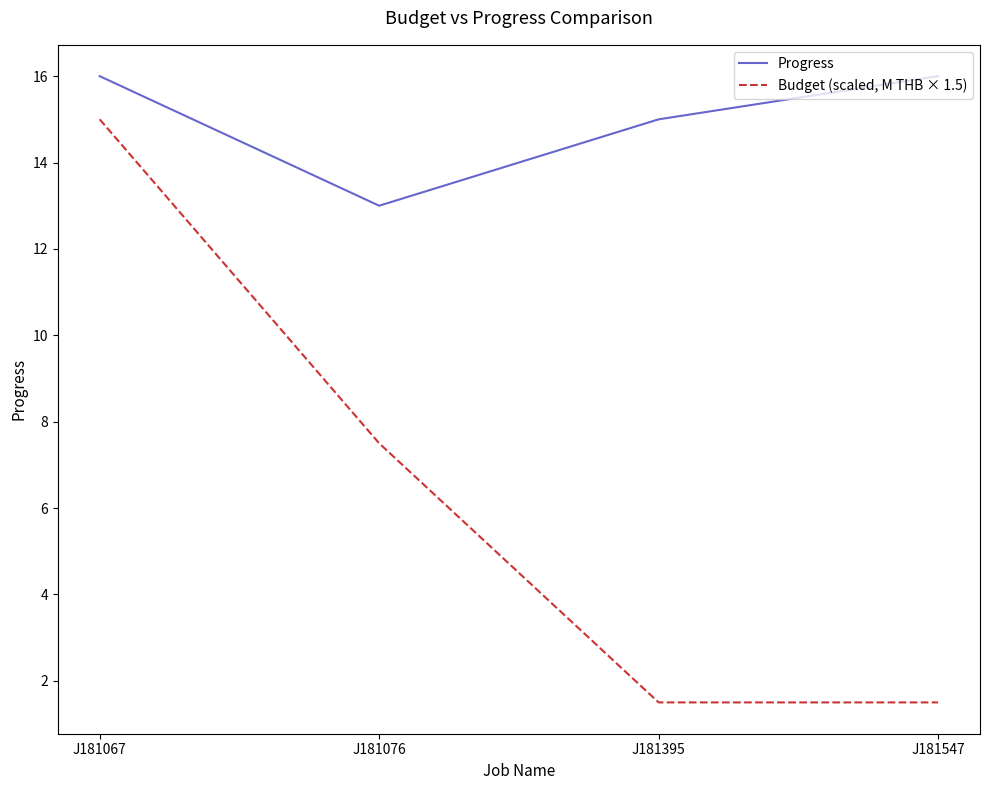

True or false: Progress and Budget (scaled, M THB × 1.5) cross at least once.

False